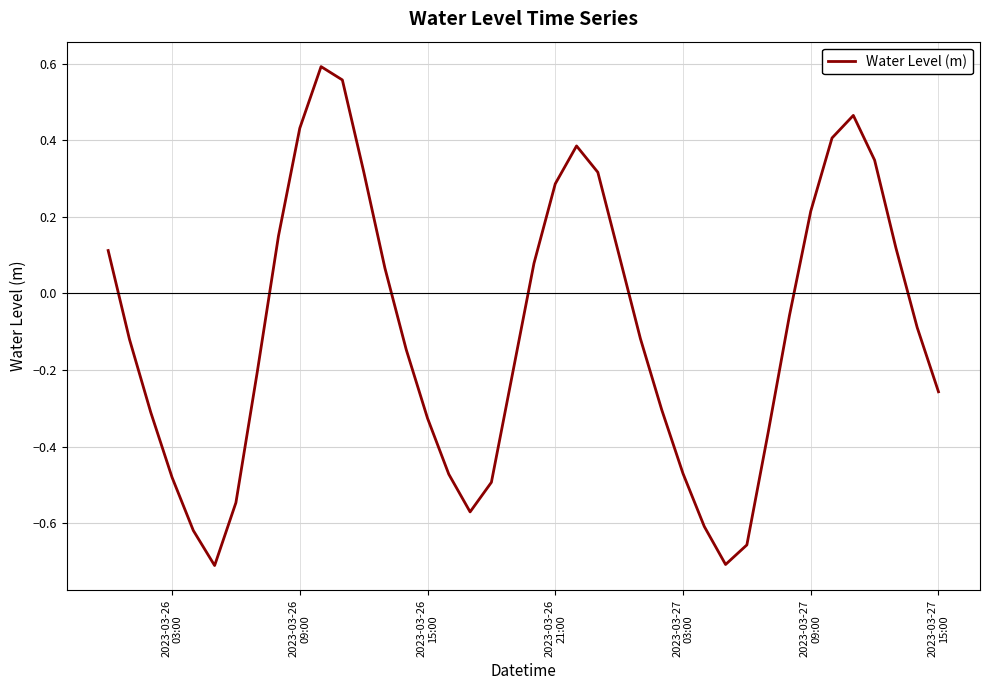

What is the difference between the maximum and minimum values?

1.3